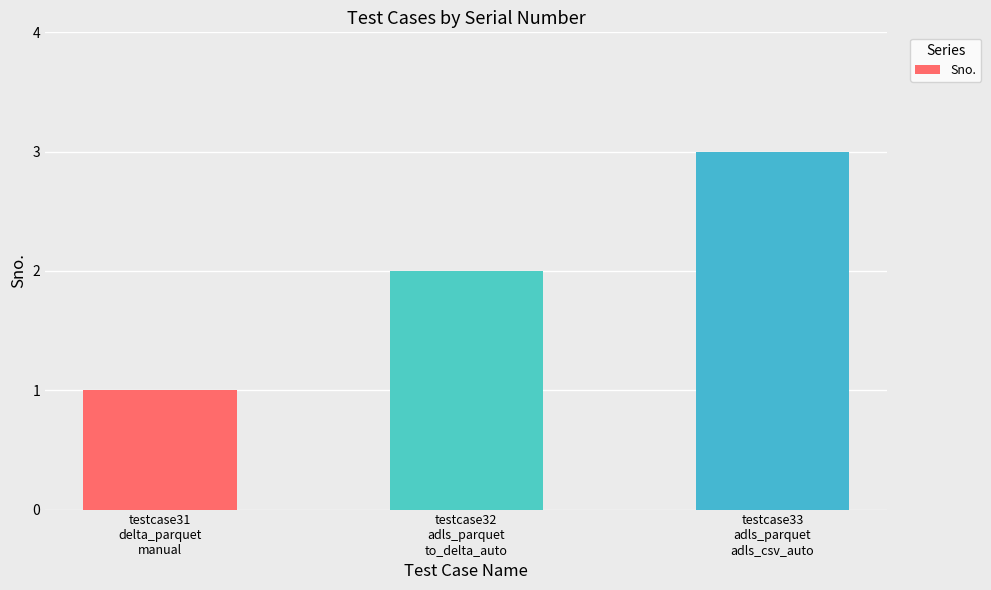

What is the maximum value shown in the chart?

3